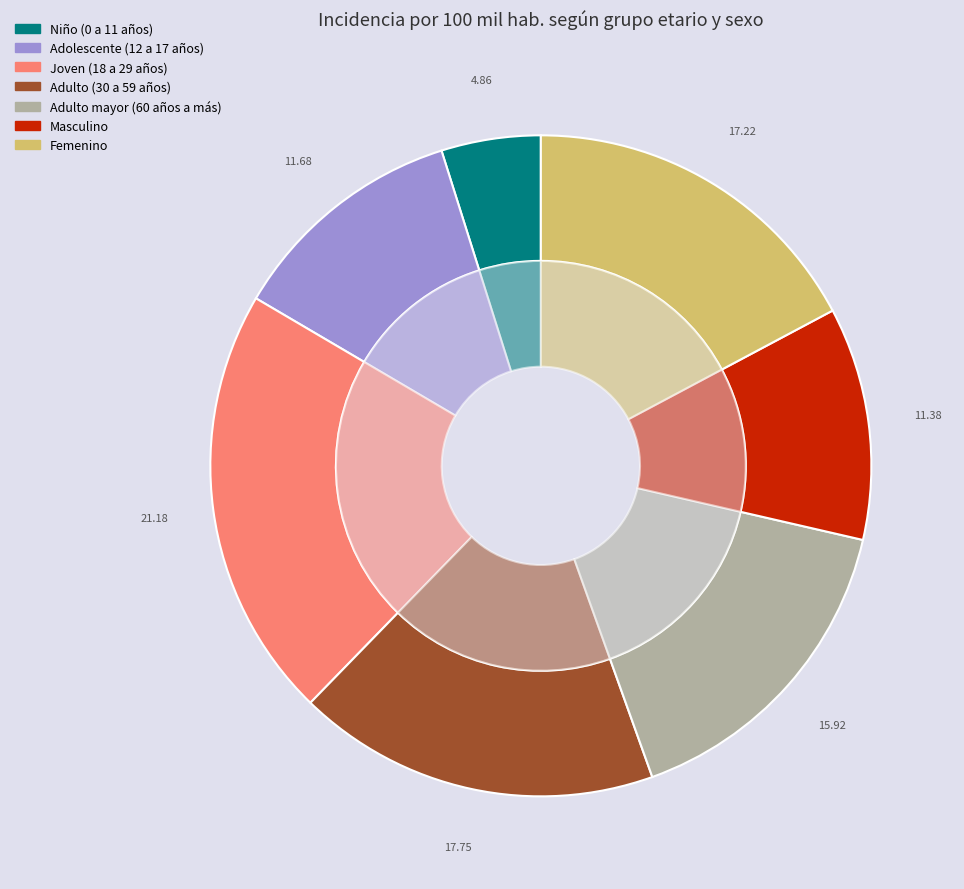

To the nearest percent, what is the difference between the Femenino and Adolescente (12 a 17 años) slice percentages?

6%